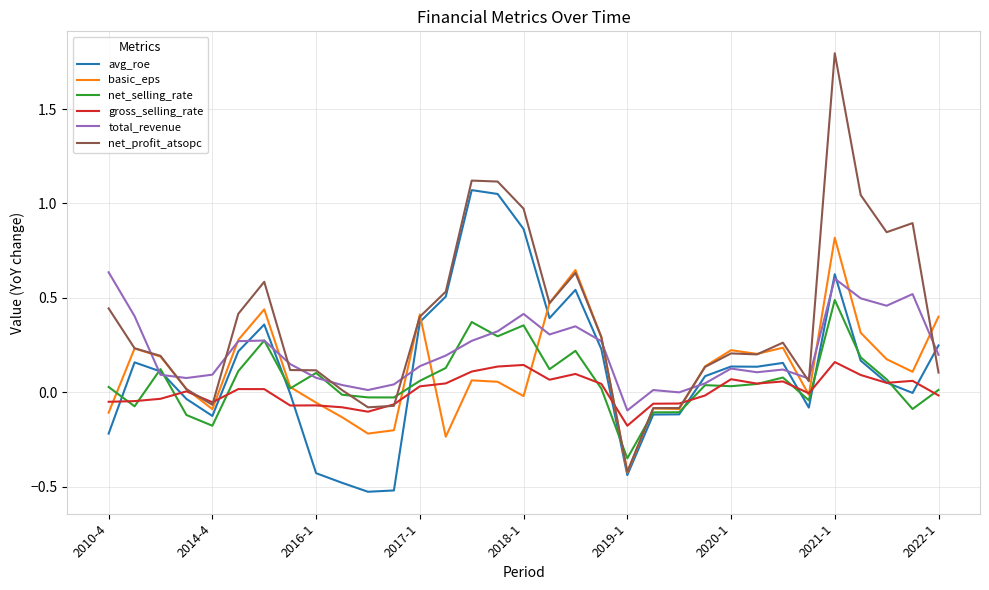

List the series in order of their peak value, lowest first.

gross_selling_rate, net_selling_rate, total_revenue, basic_eps, avg_roe, net_profit_atsopc